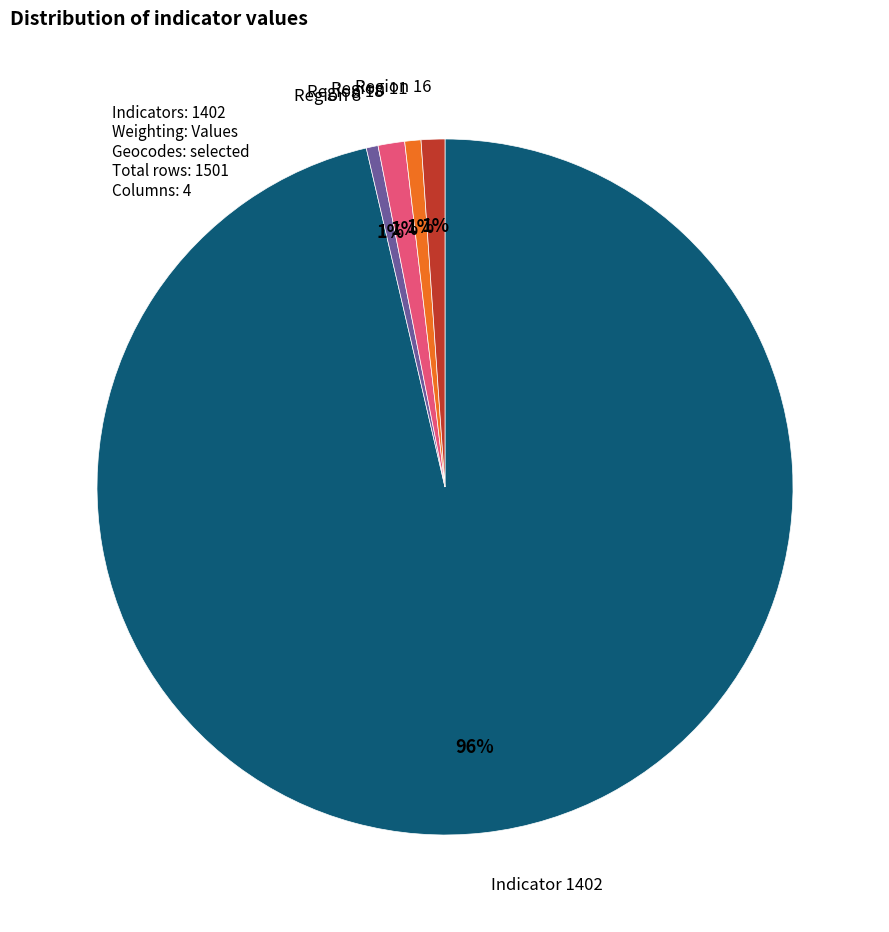

Is there a majority slice in this chart?

Yes